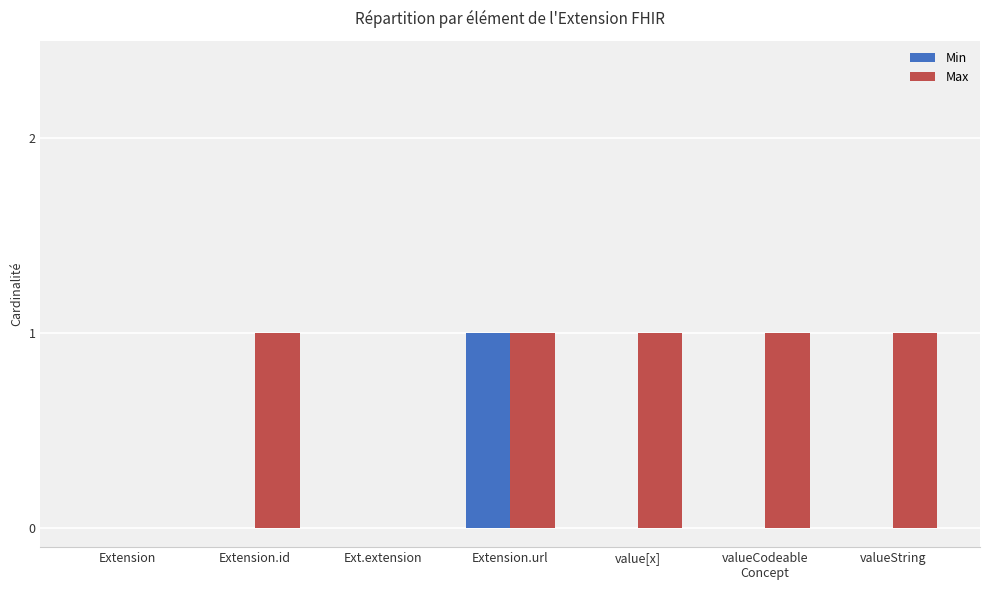

Is it true that Max equals -1 at Ext.extension?

False